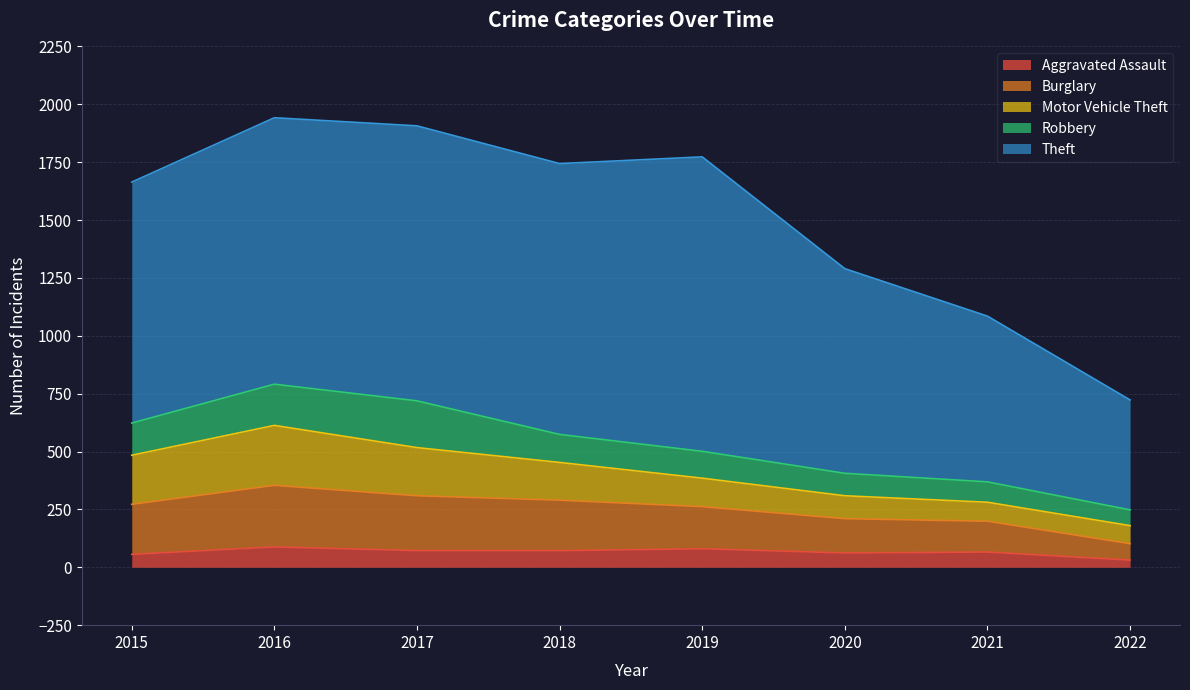

What are all the series names shown in the legend?

Aggravated Assault, Burglary, Motor Vehicle Theft, Robbery, Theft